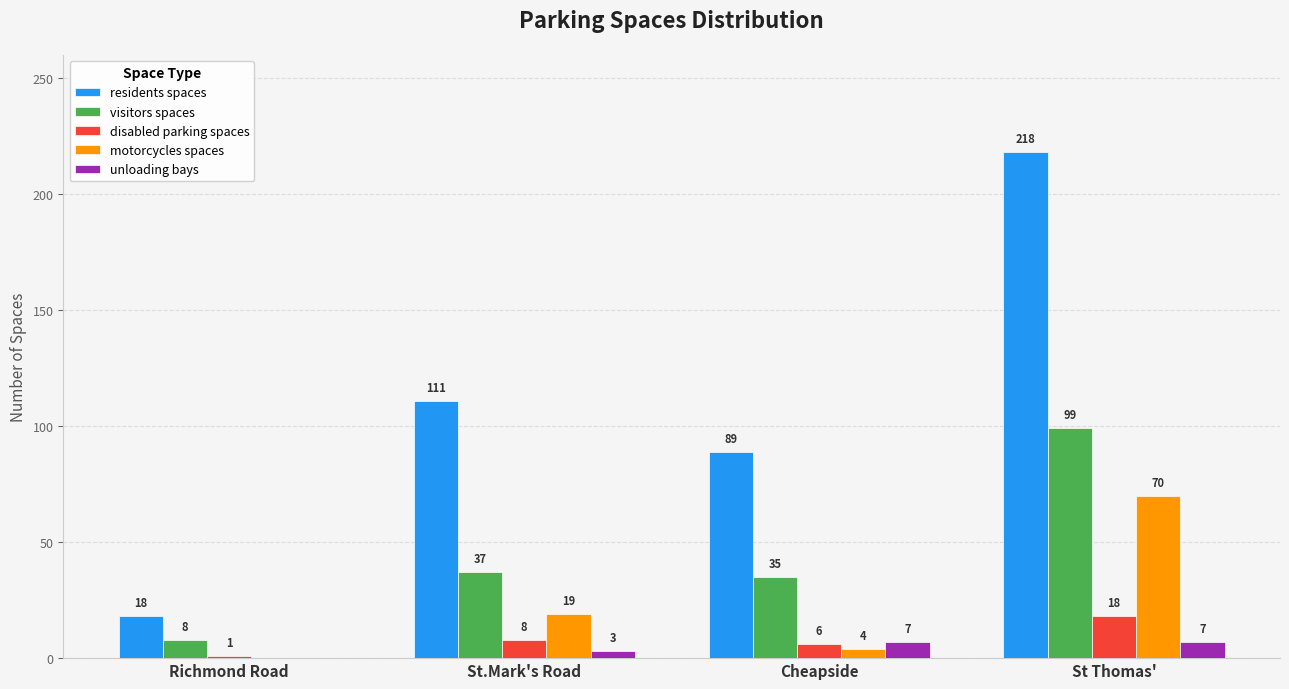

Which category has the highest value across all series?

St Thomas'